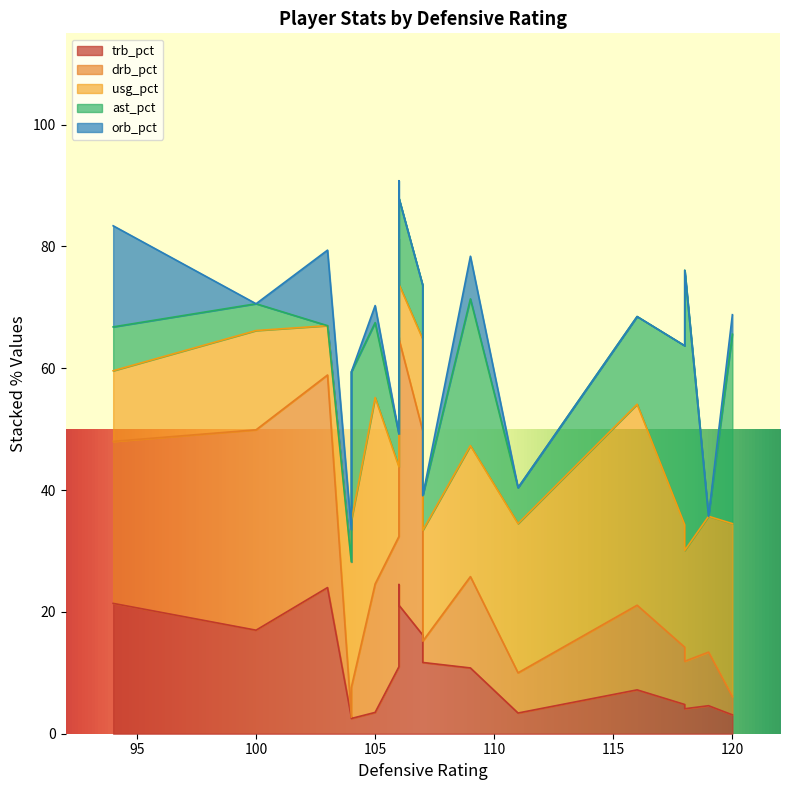

How many categories are shown in the chart?

18